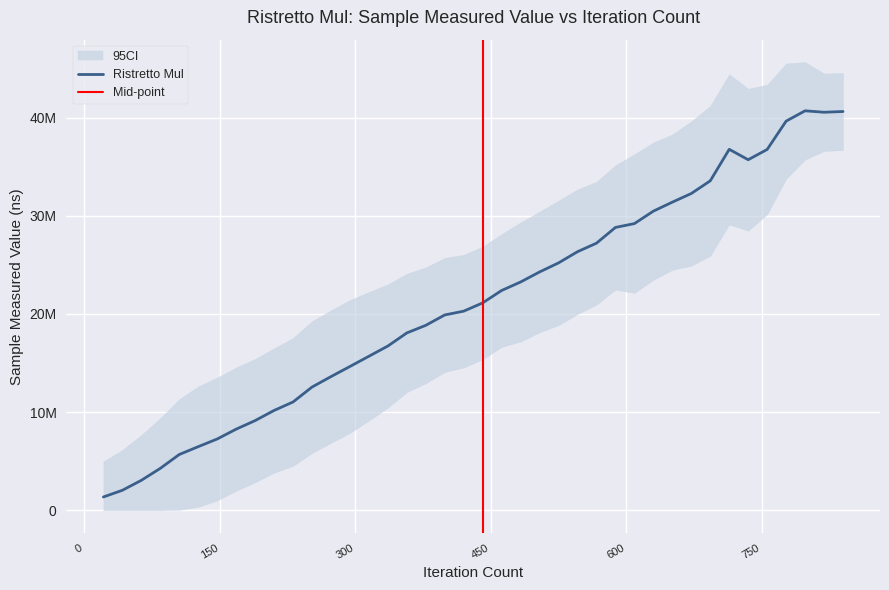

What is the value of the 24th point from the left?

24279133